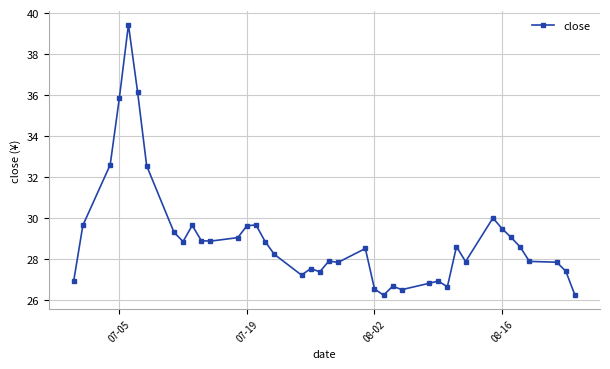

What is the sum of all values?

1159.3